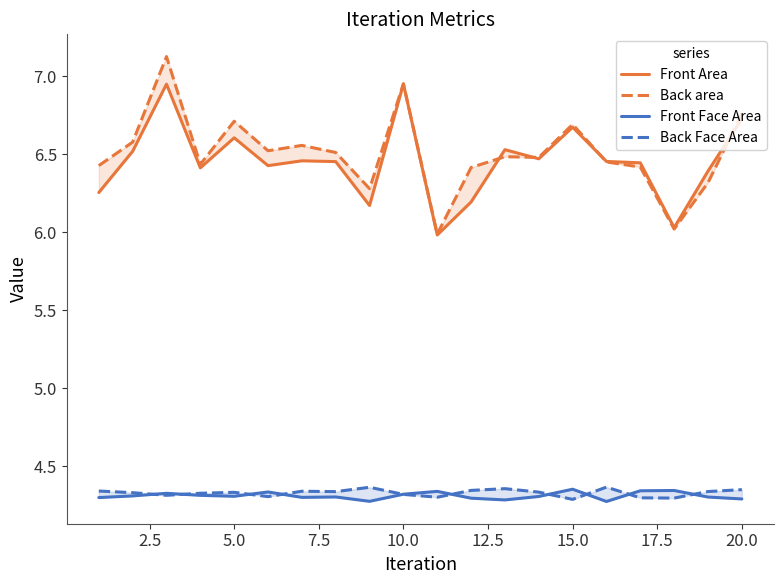

Is this an area chart (filled region under the line)?

No